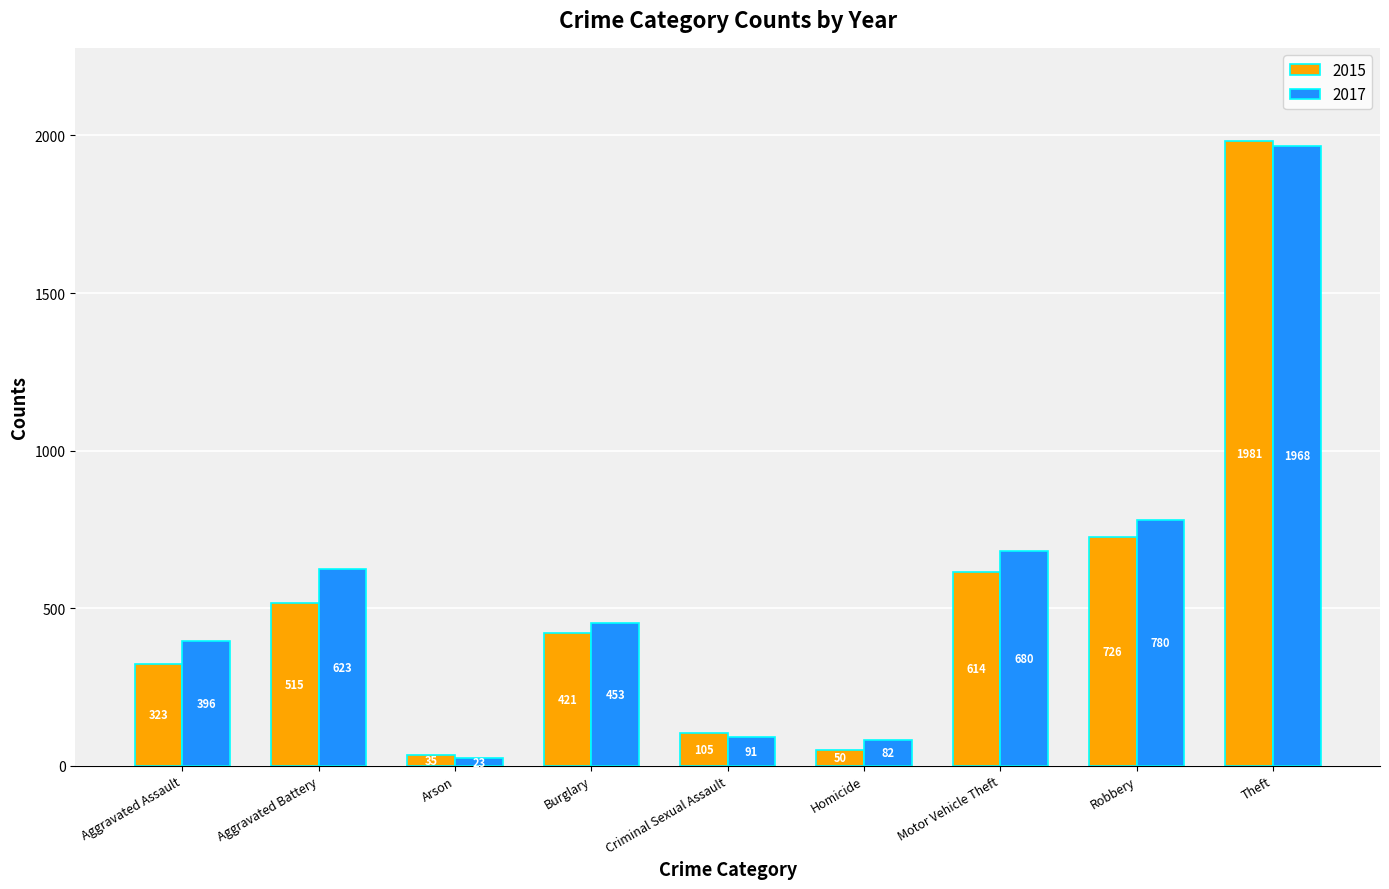

How many data points in 2017 are less than 453?

4